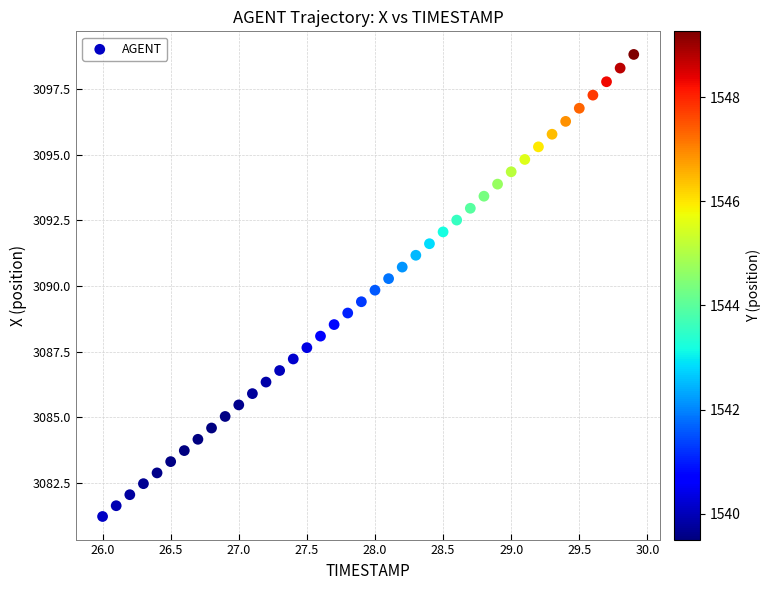

What is the range of Y values (max minus min)?

17.6